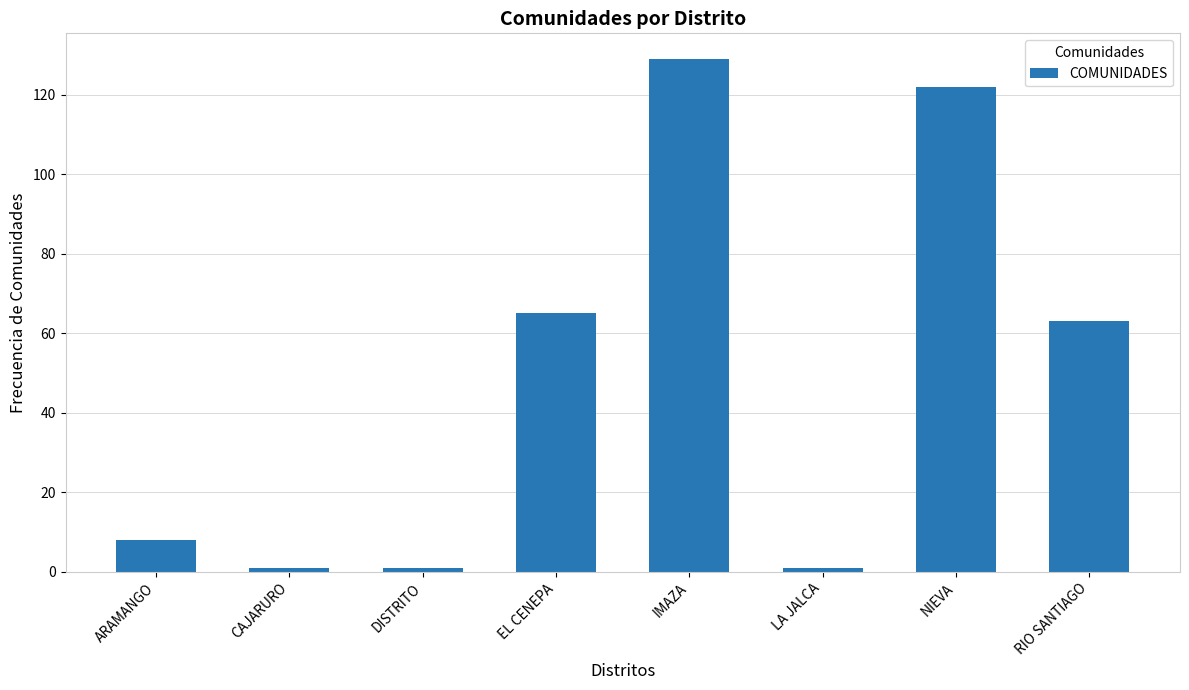

What position from the left is ARAMANGO?

1